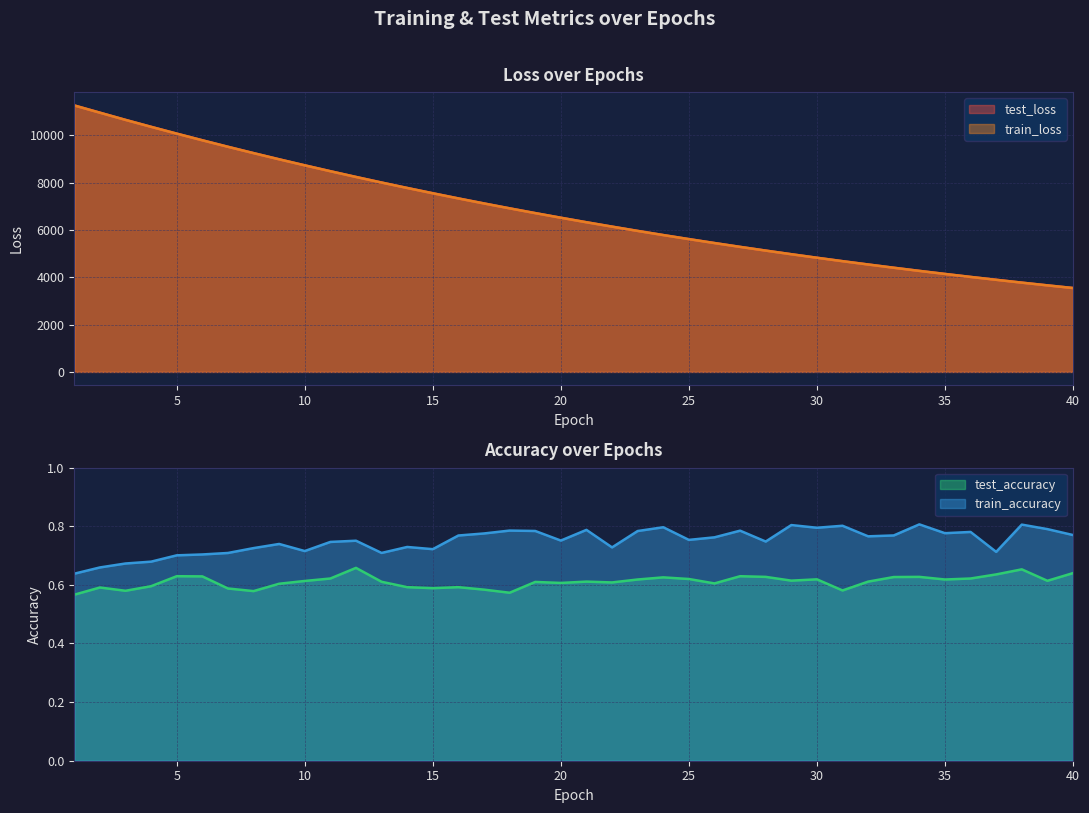

True or false: test_accuracy has a value of 0.9 at 36.

False